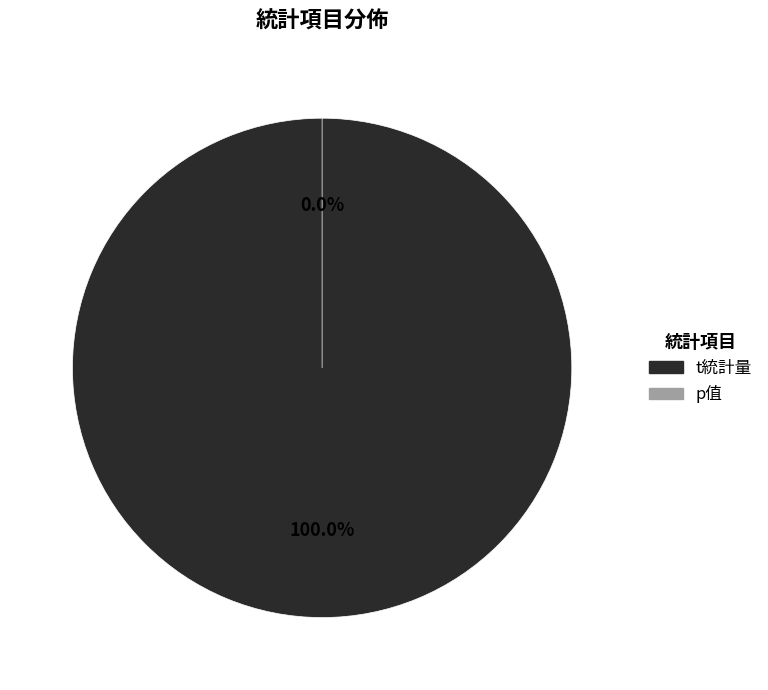

Is it true that p值 is 11% of the pie?

False